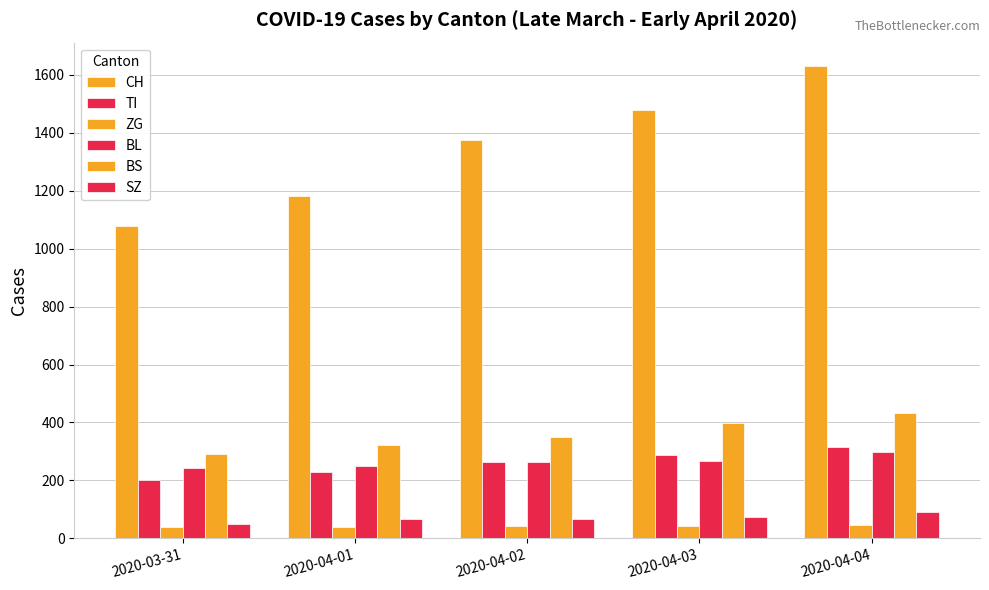

True or false: ZG has a value of 65 at 2020-04-01.

False